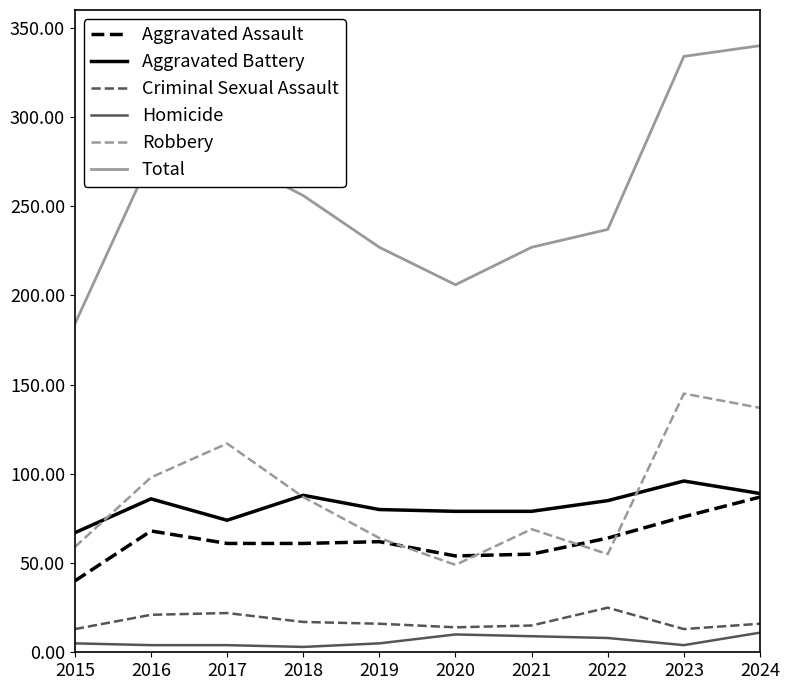

What is the sum of the Homicide values at 2016 and 2017?

8